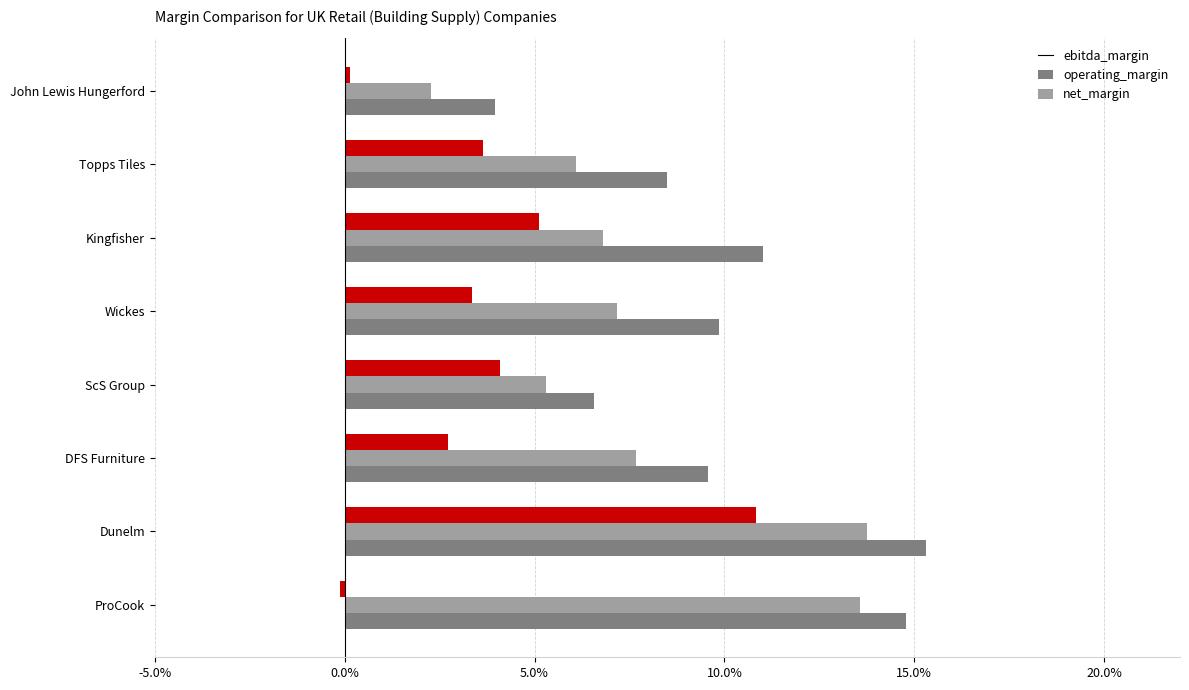

What are all the series names shown in the legend?

ebitda_margin, operating_margin, net_margin